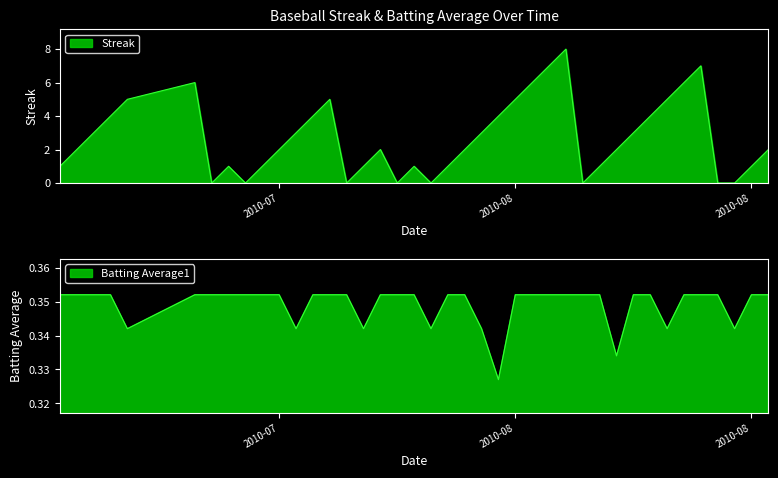

True or false: Batting Average1 has more than 2 points higher than both neighbors.

False